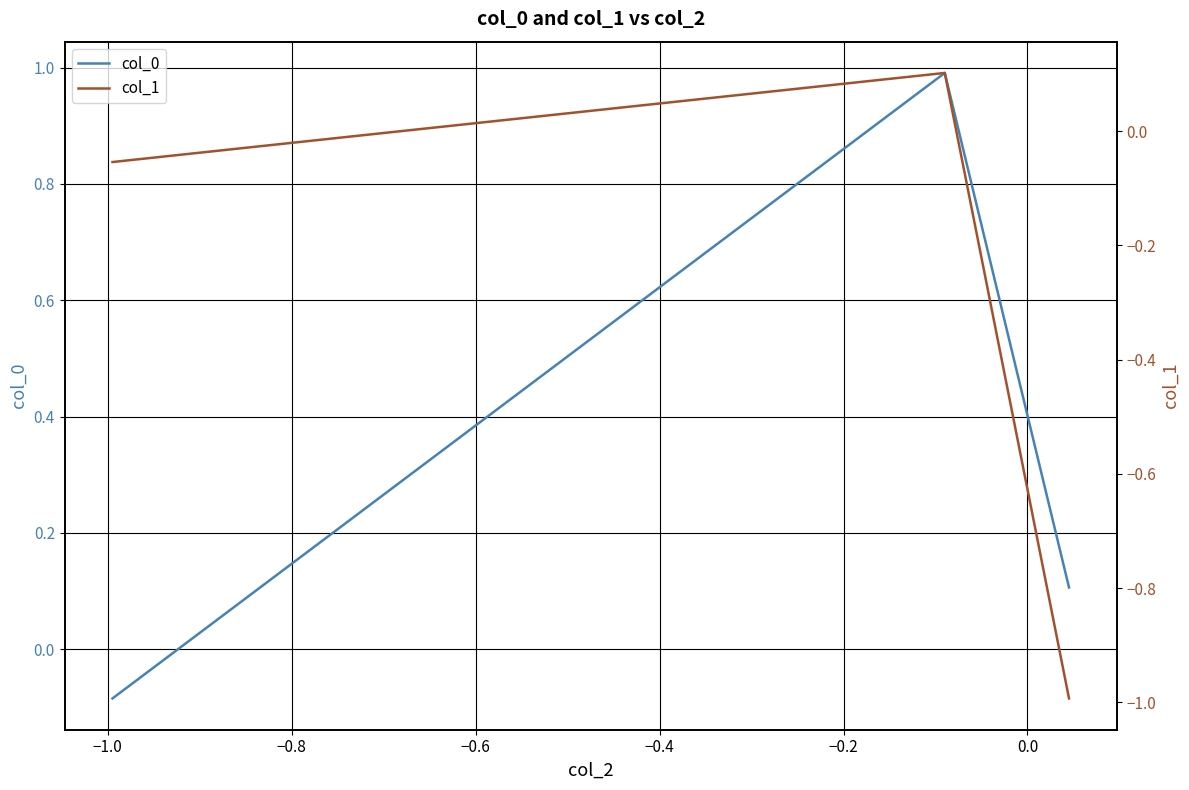

How many data points does each series have?

3